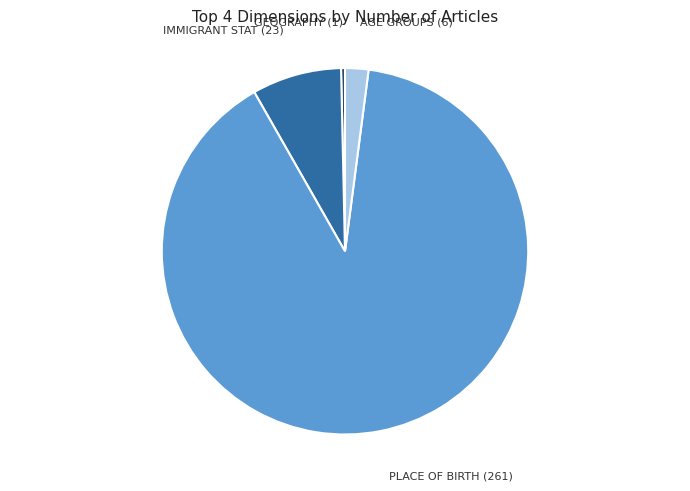

What is the smallest slice in the pie chart?

GEOGRAPHY (1)